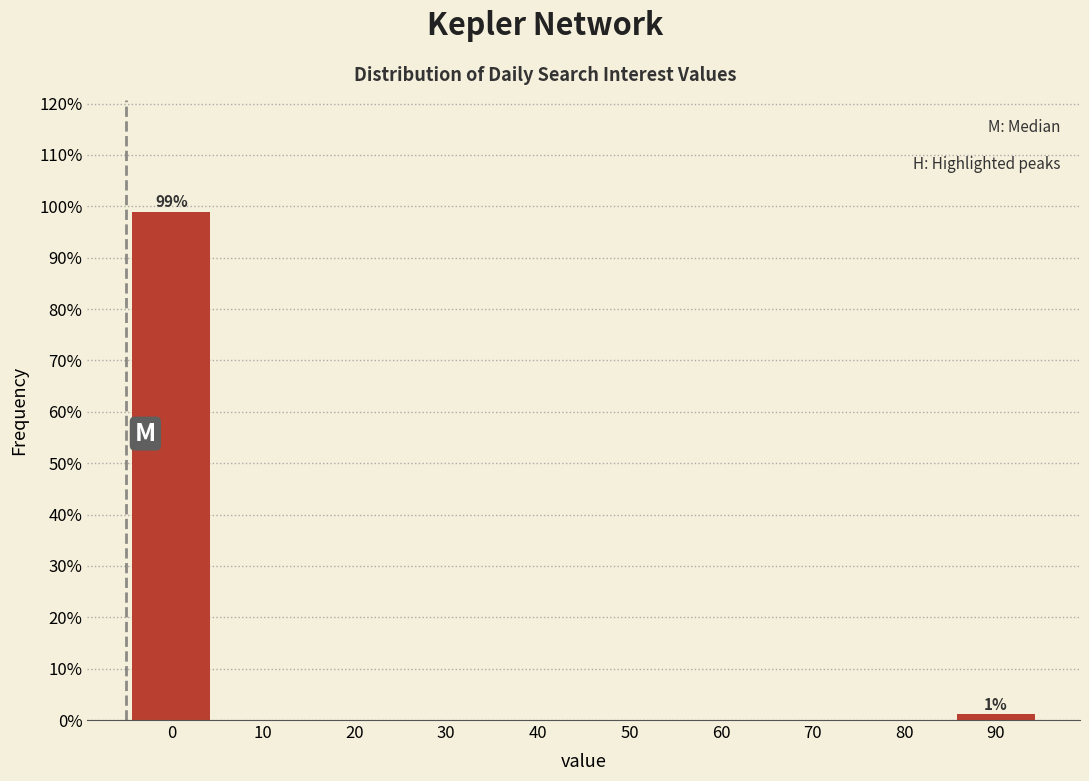

Reading right to left, what are all the values shown in this chart?

90=1.1	80=0.0	70=0.0	60=0.0	50=0.0	40=0.0	30=0.0	20=0.0	10=0.0	0=98.9